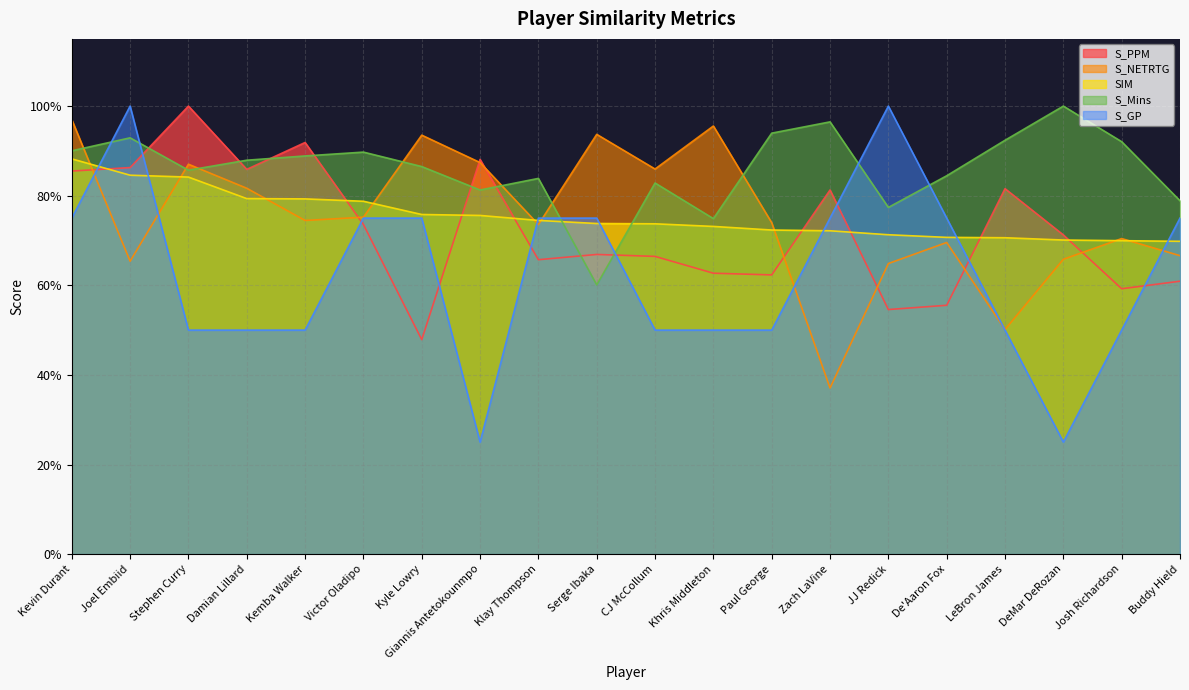

Which series has the widest spread of values?

S_GP